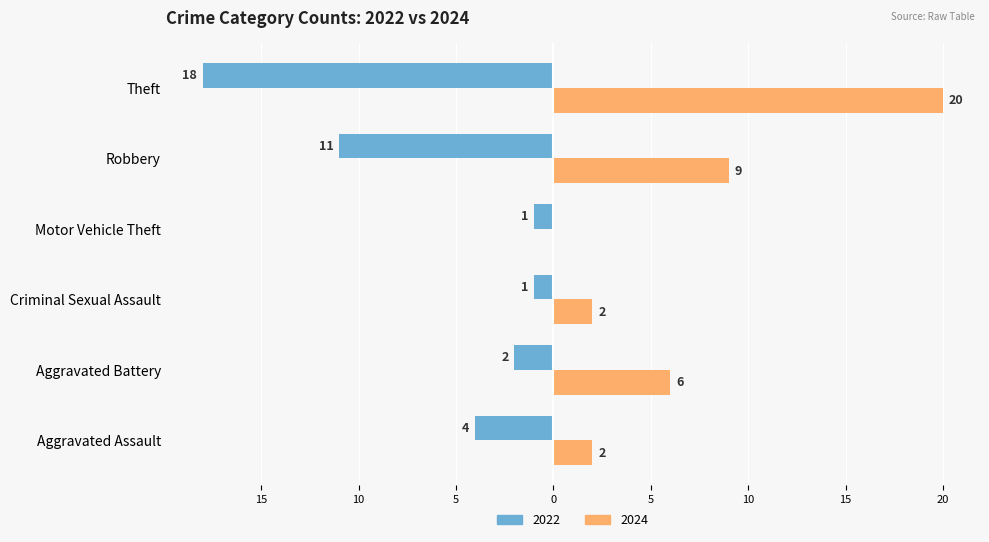

What are all the series names shown in the legend?

2022, 2024